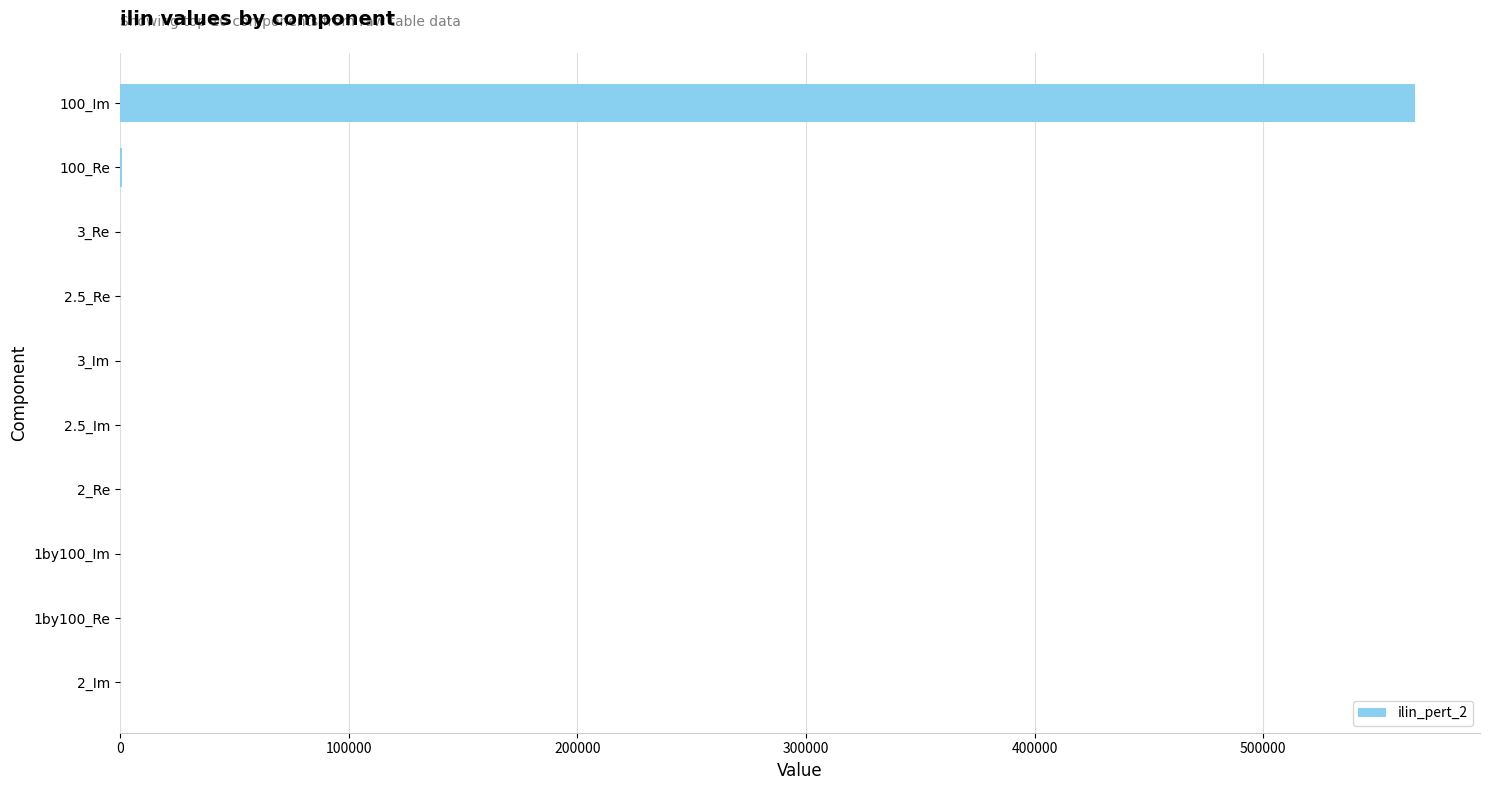

What is the sum of all values?

567516.5